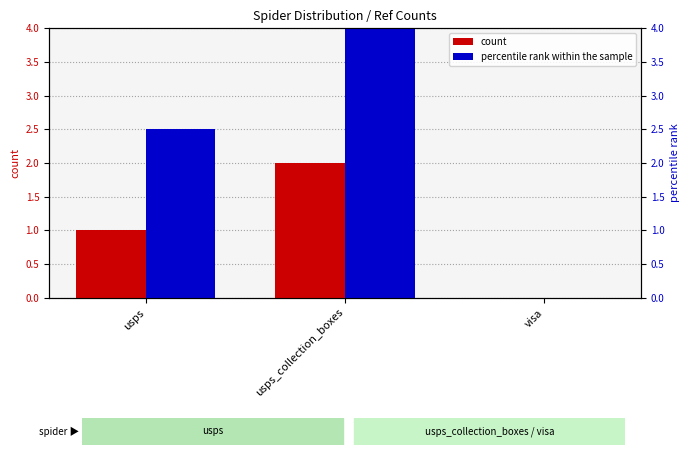

Which category has the lowest value in the count series?

visa